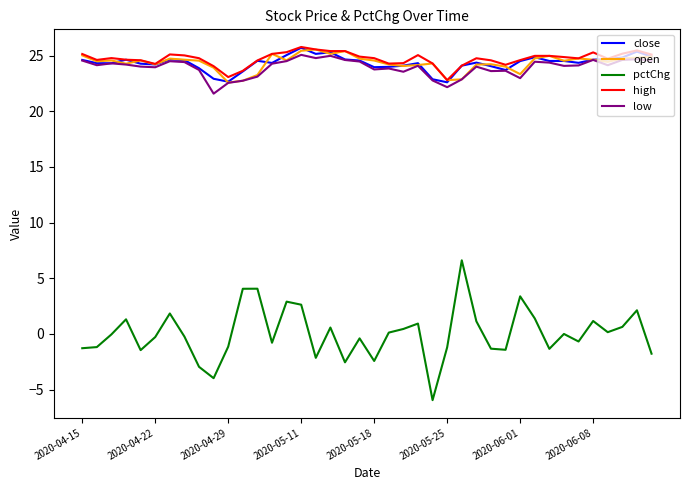

What is the maximum value for low?

25.1